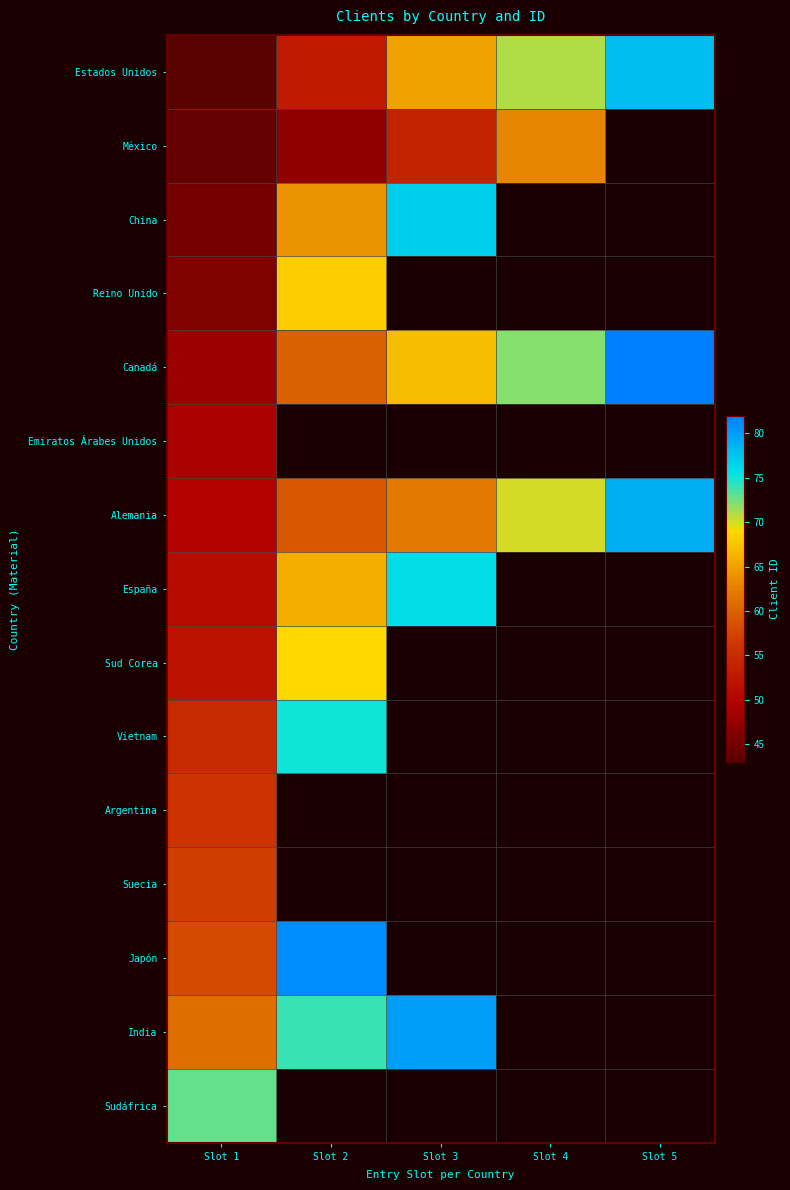

Rank the categories by Canadá value from highest to lowest.

Slot 5, Slot 4, Slot 3, Slot 2, Slot 1